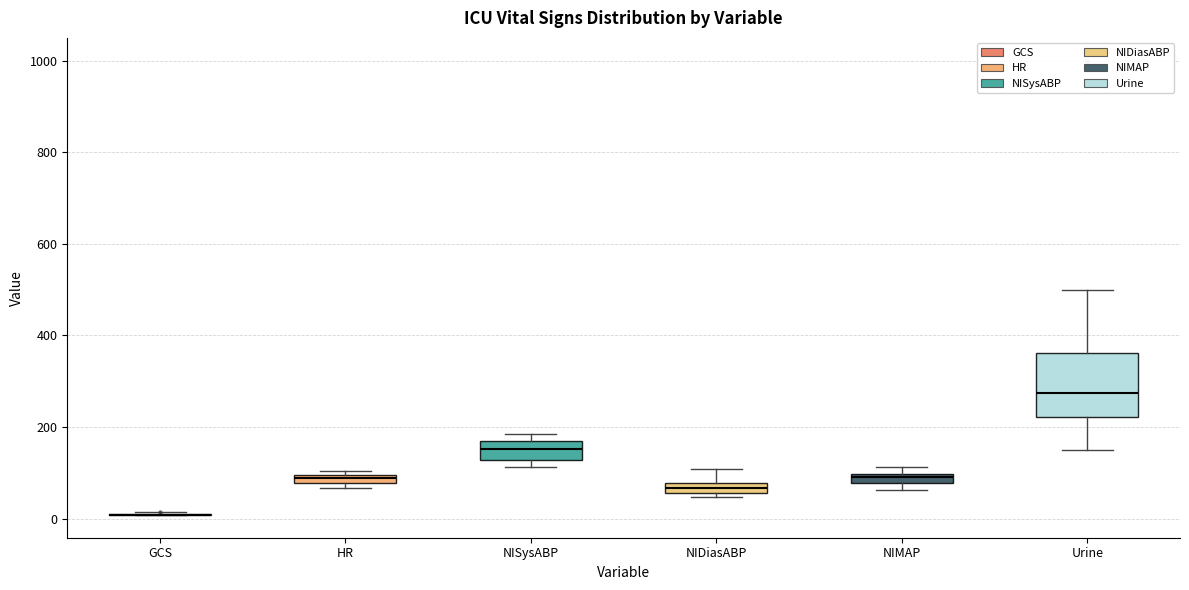

Which box is the tallest, from its lower edge to its upper edge?

Urine